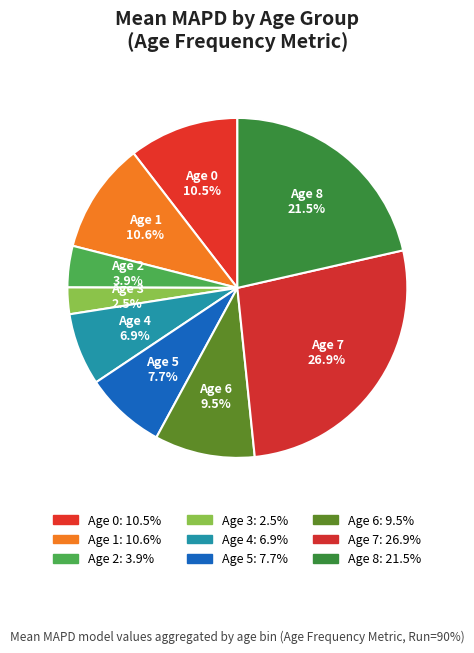

Is there a majority slice in this chart?

No